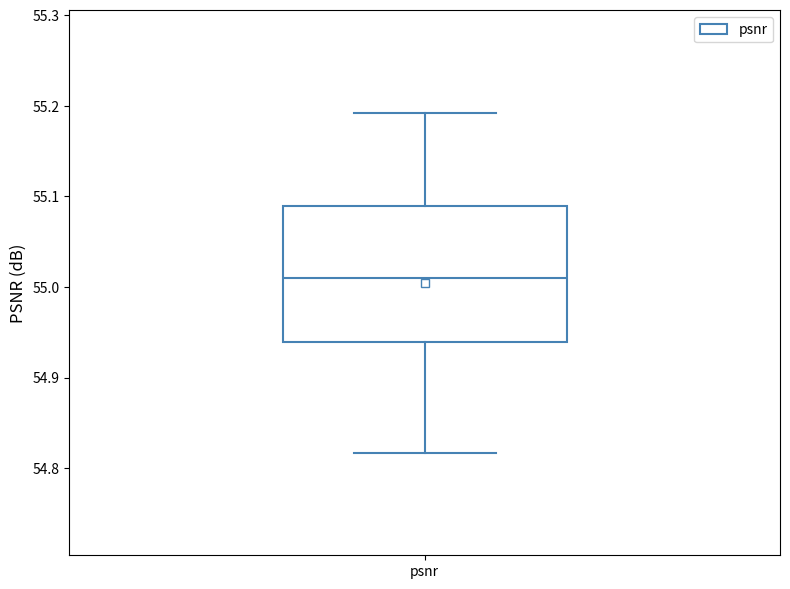

Read this box plot against the y-axis: the position of the median line, the range covered by the box, and the ends of both whiskers. The values are not printed on the chart, so give them approximately, as read against the axis.

median 55.01, box 54.94 to 55.09, whiskers 54.82 to 55.19